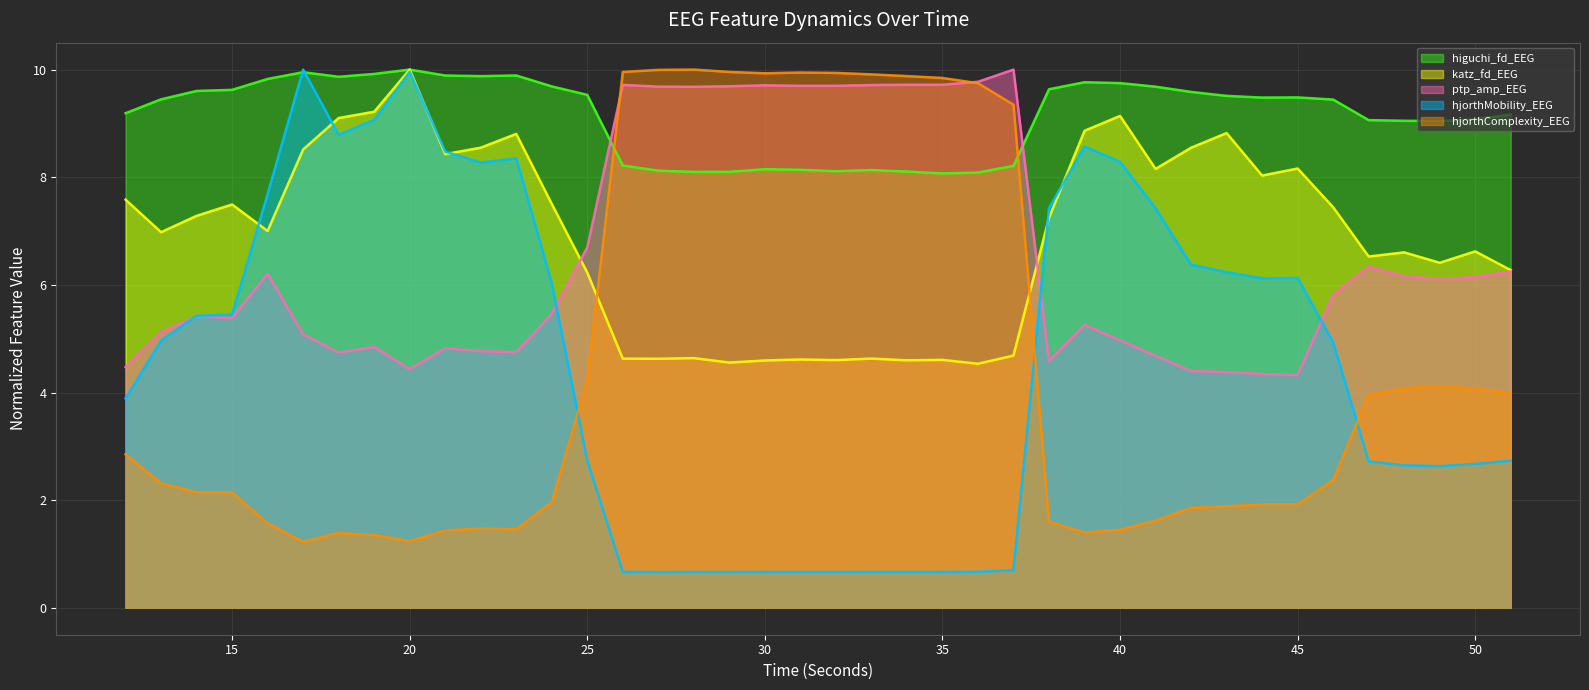

The hjorthMobility_EEG series shows 5.2 at 22. True or false?

False